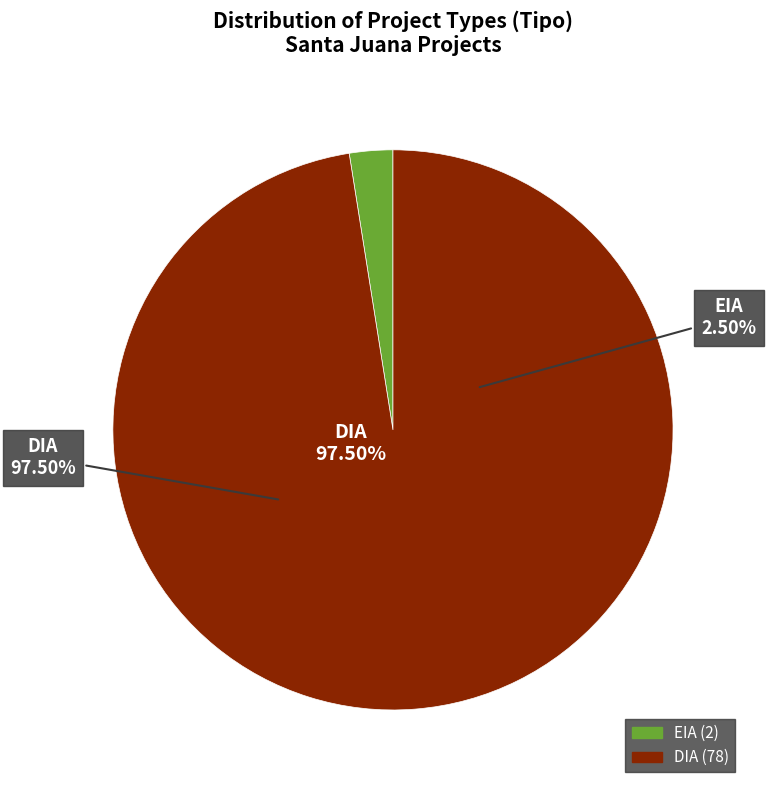

What percentage is NOT represented by DIA?

2.5%